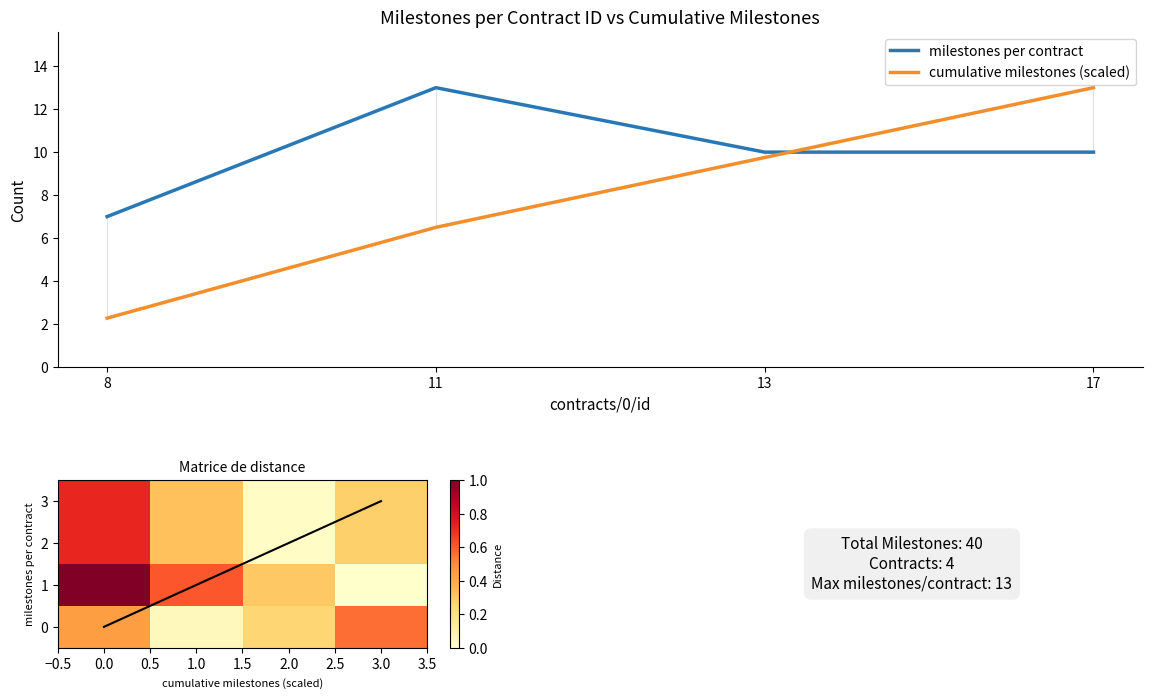

How many positive values does the 1 series have?

3